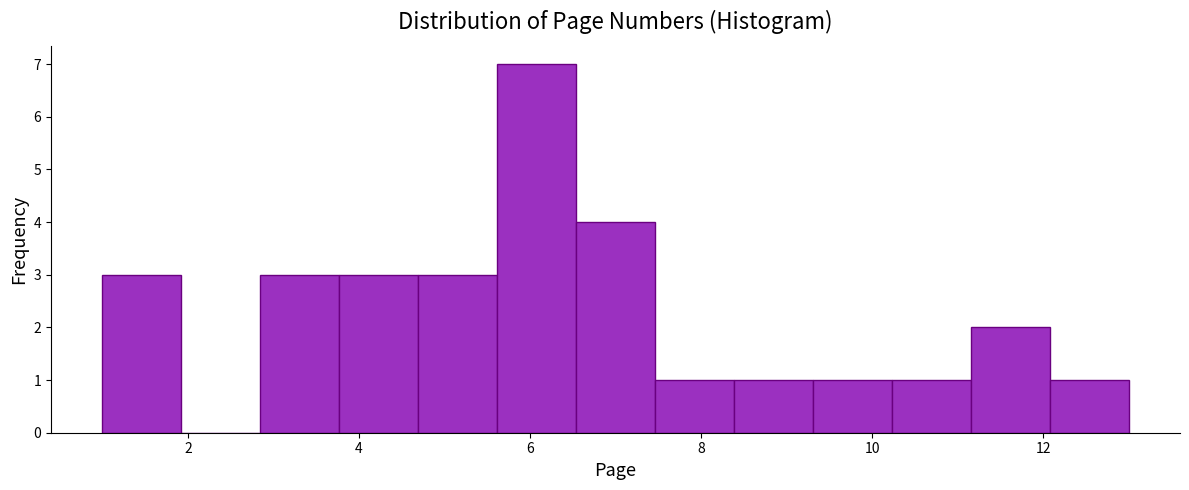

What is the height of the bar covering 2.8 to 3.8 on the x-axis? Neither the bar edges nor the heights are printed on the chart, so give them approximately, as read against the axes.

3